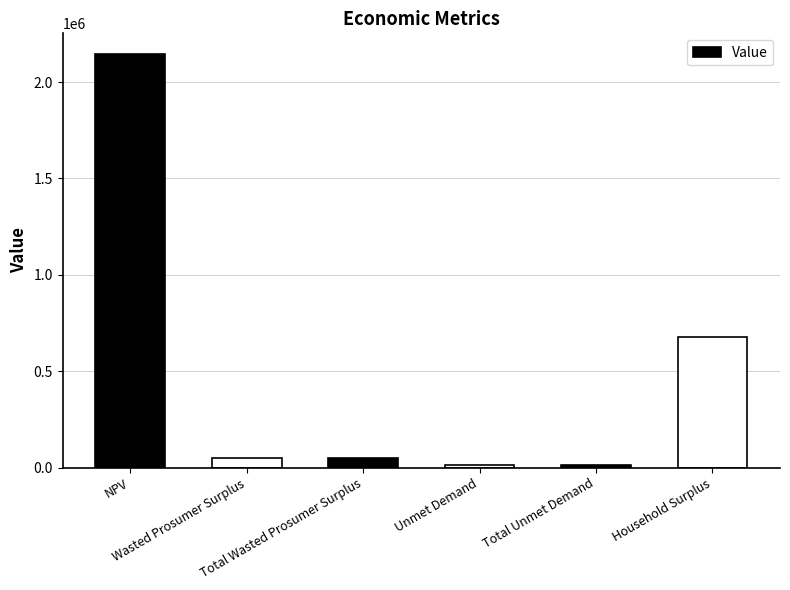

Reading left to right, extract all data points from this chart.

2145959.3	48502.2	48502.2	12543.1	12543.1	676024.2